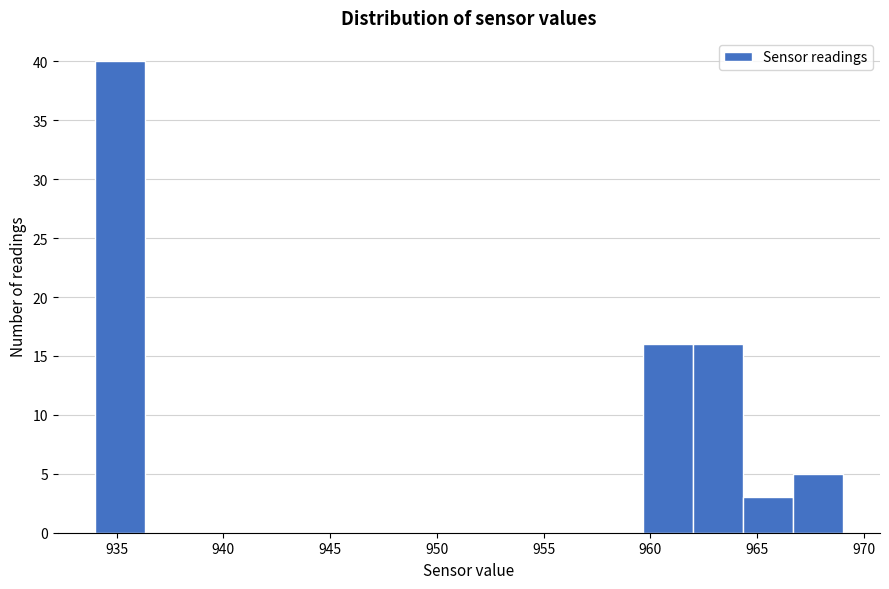

What is the height of the bar covering 962.0 to 964.5 on the x-axis? Neither the bar edges nor the heights are printed on the chart, so give them approximately, as read against the axes.

16